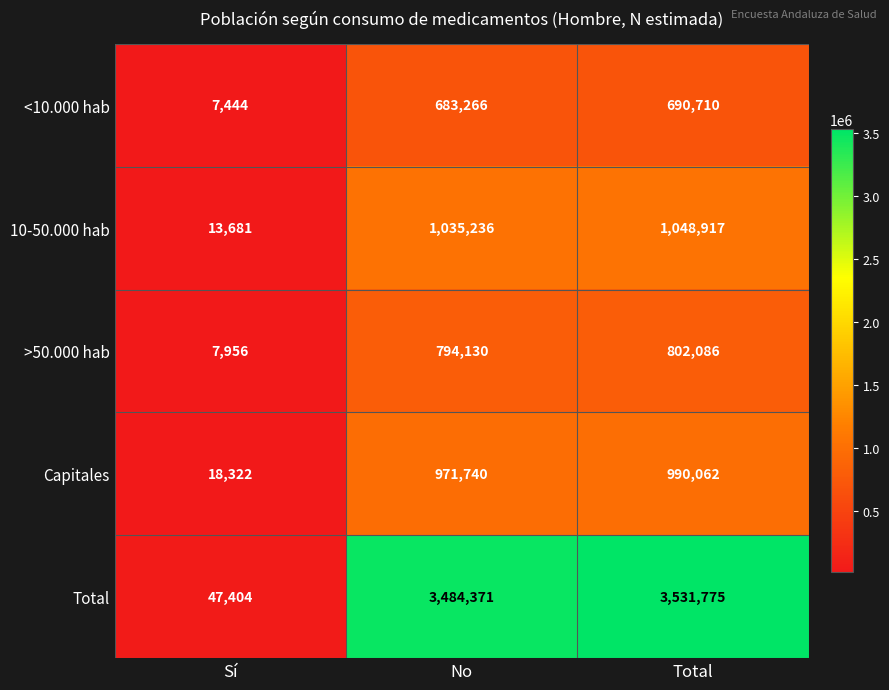

Which label corresponds to the smallest value in the chart?

Sí